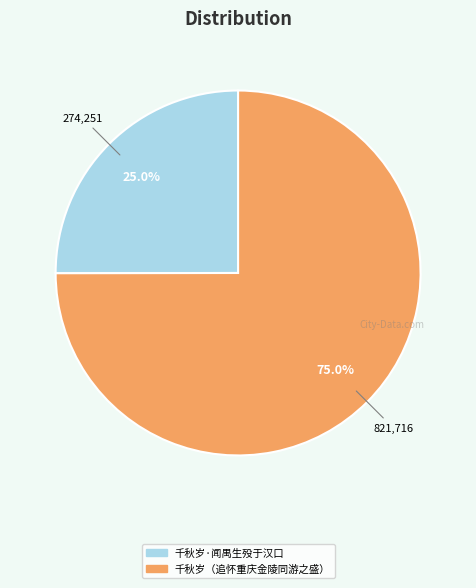

Is there a majority slice in this chart?

Yes